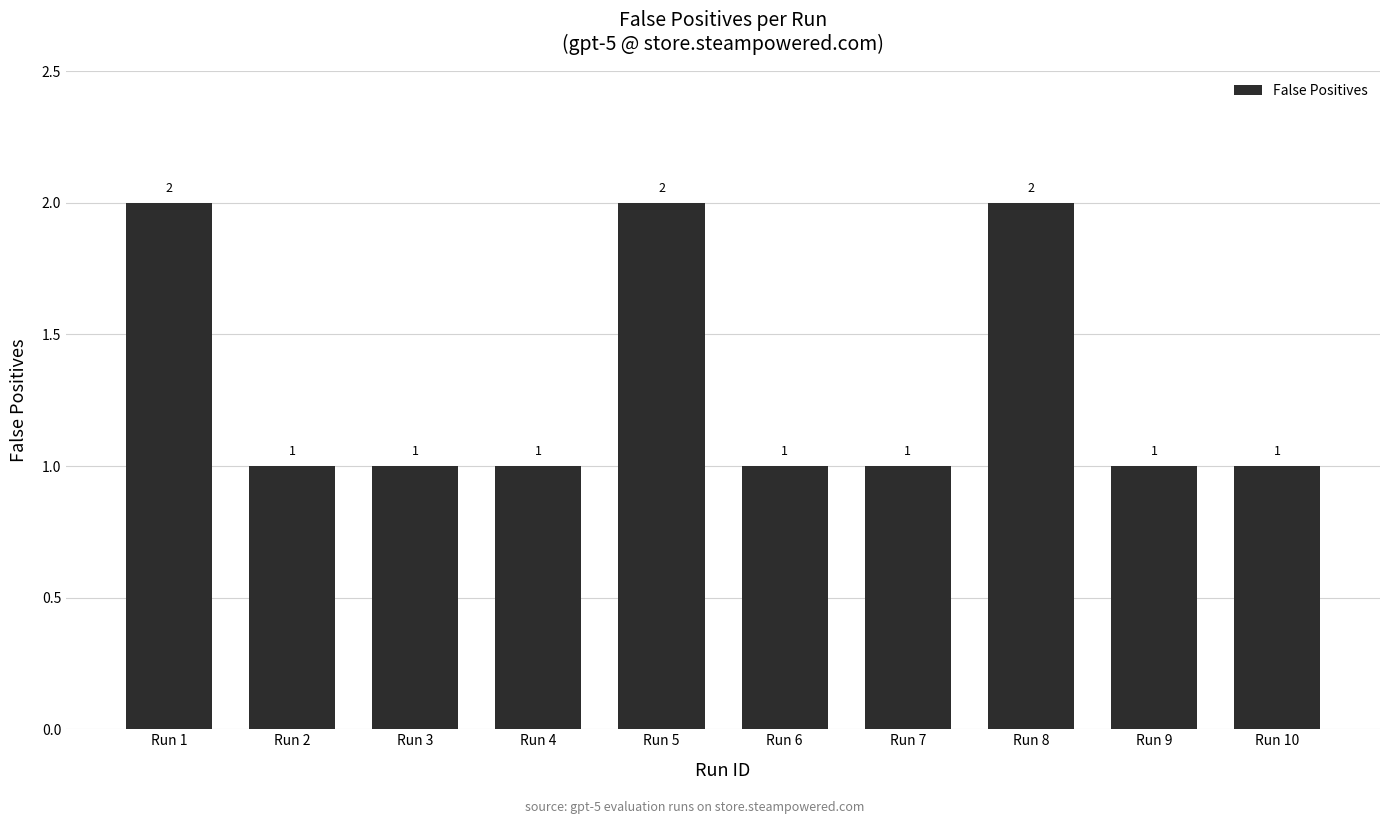

What is the value of the 9th bar from the left?

1